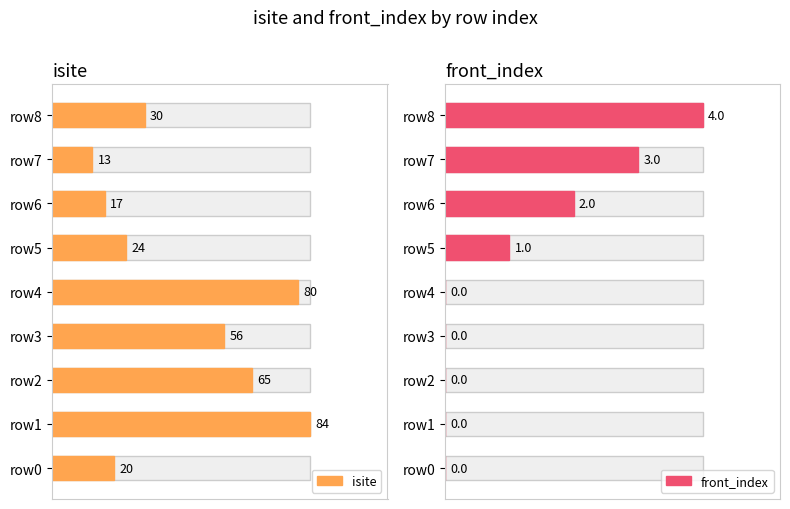

What is the difference between the highest and lowest values at row1?

84